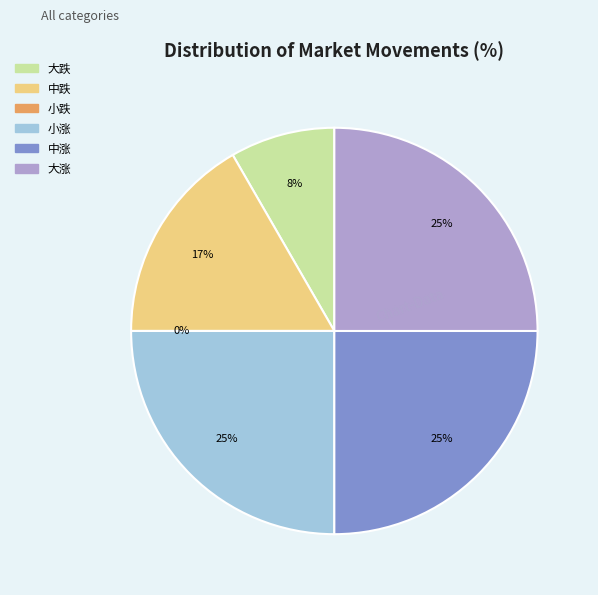

True or false: 中涨 accounts for 25% of the total.

True